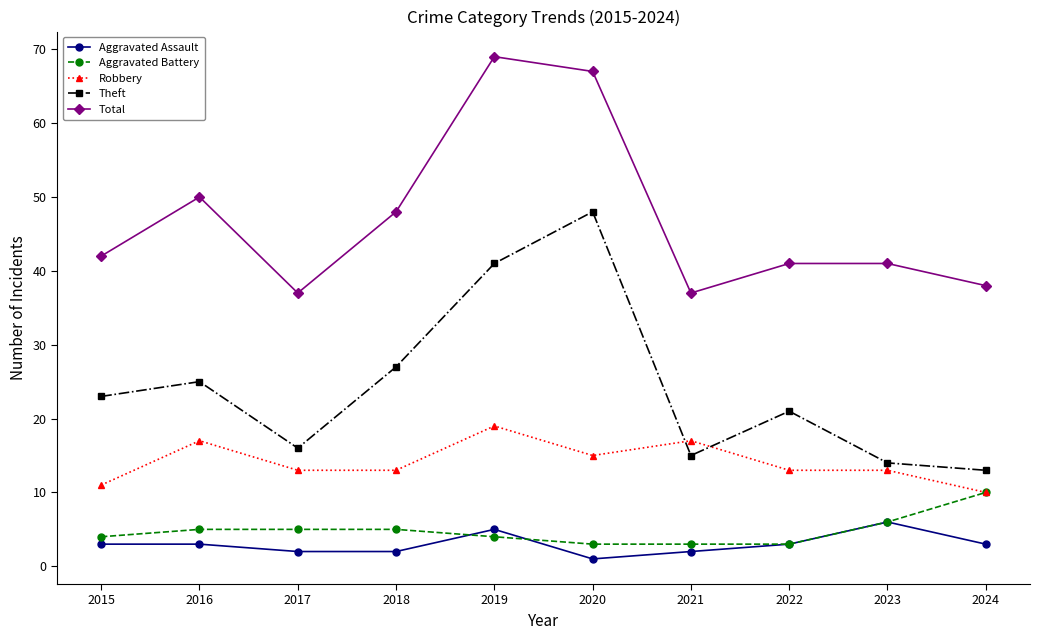

Which label corresponds to the smallest value in the chart?

2020